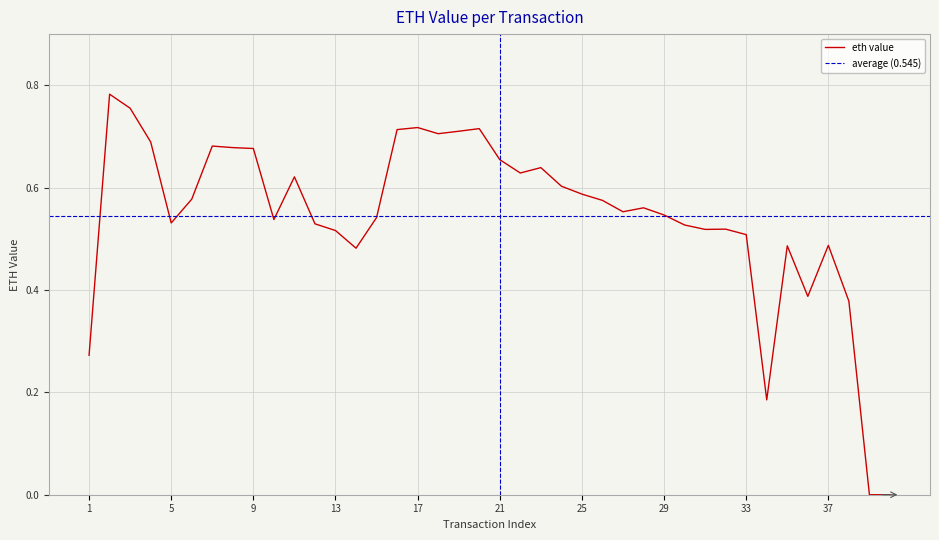

True or false: the data has more than 2 interior local peaks.

True